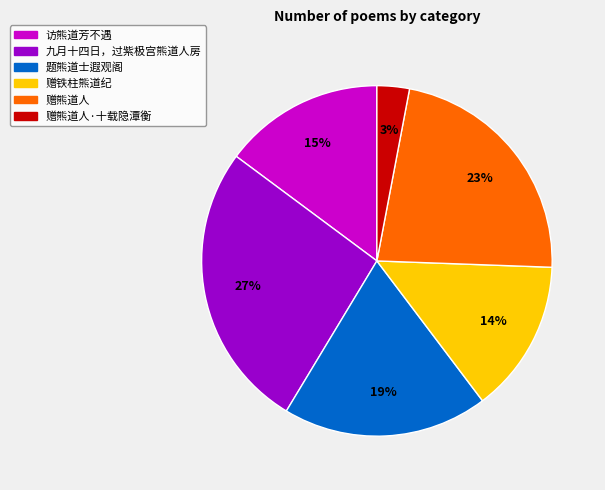

Which category has the biggest portion of the pie?

九月十四日，过紫极宫熊道人房